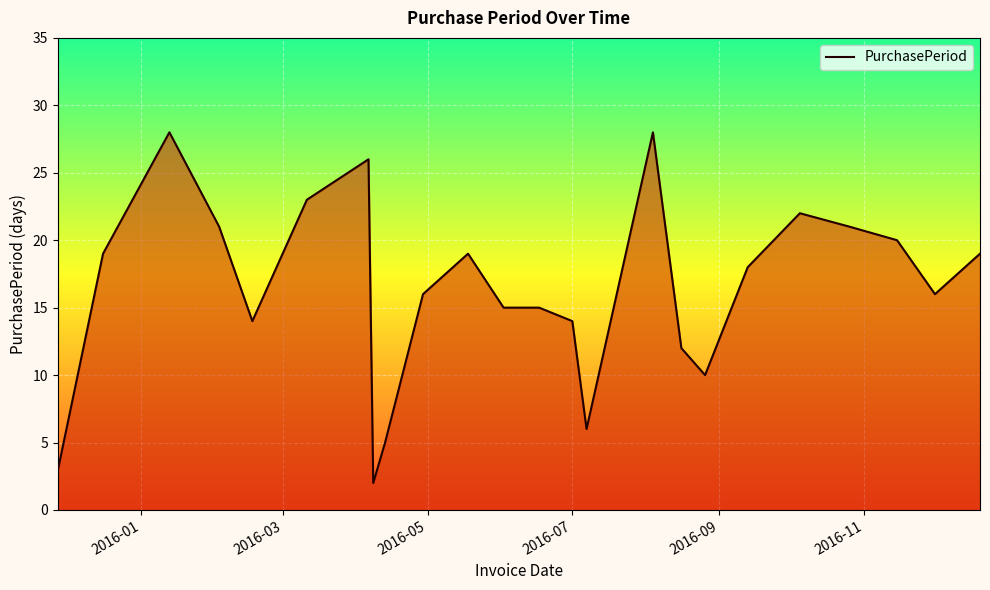

What is the greatest value displayed?

28